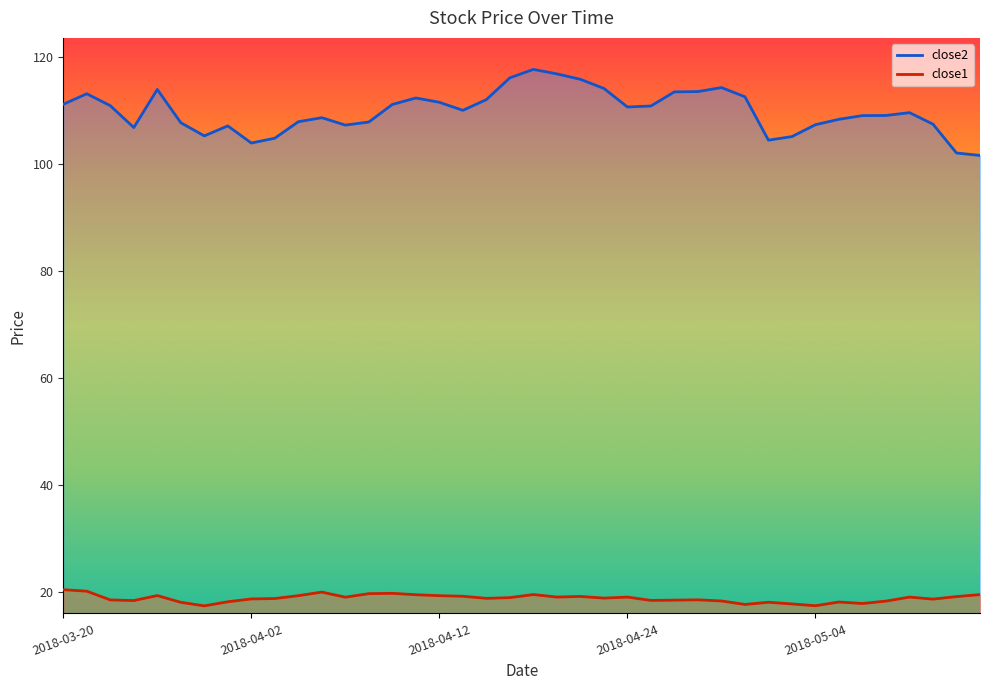

Where does the close2 series first go above 109?

2018-03-20